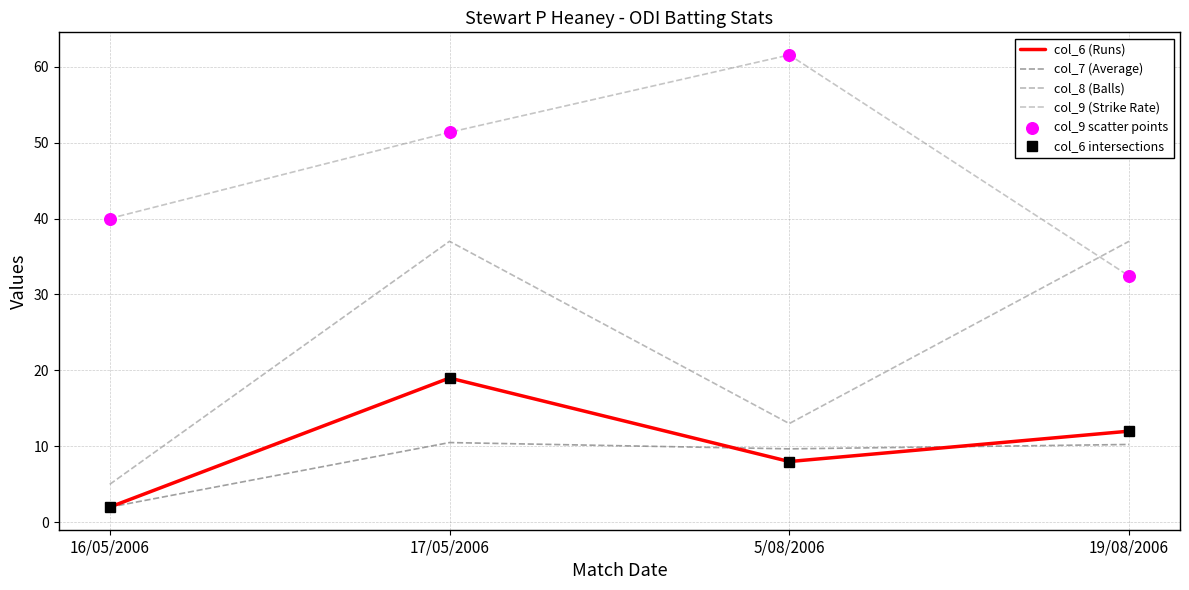

What are all the series names shown in the legend?

col_6 (Runs), col_7 (Average), col_8 (Balls), col_9 (Strike Rate), col_6 intersections, col_9 scatter points